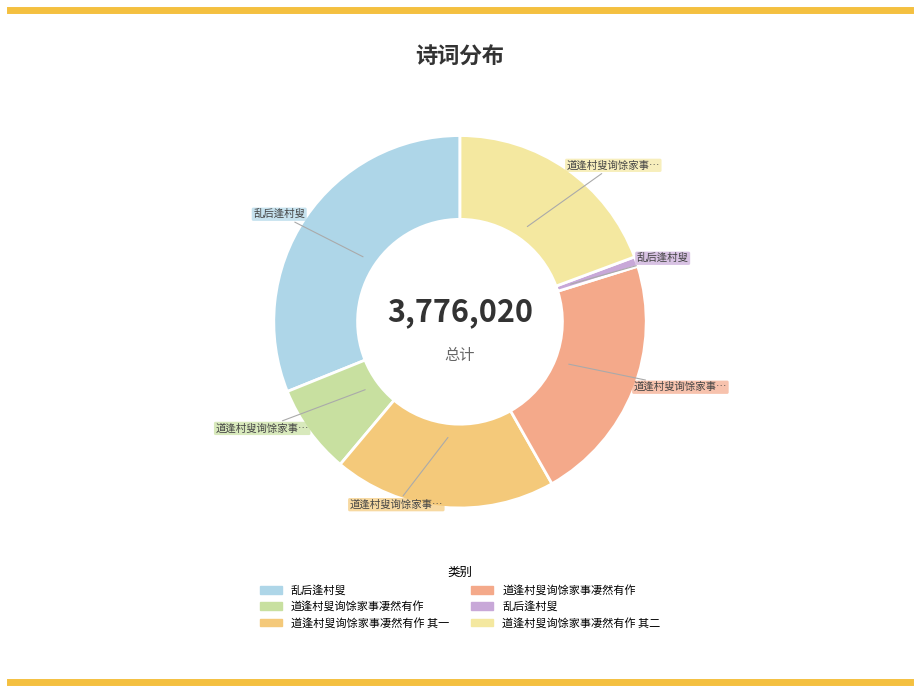

Count the number of slices in the pie.

6